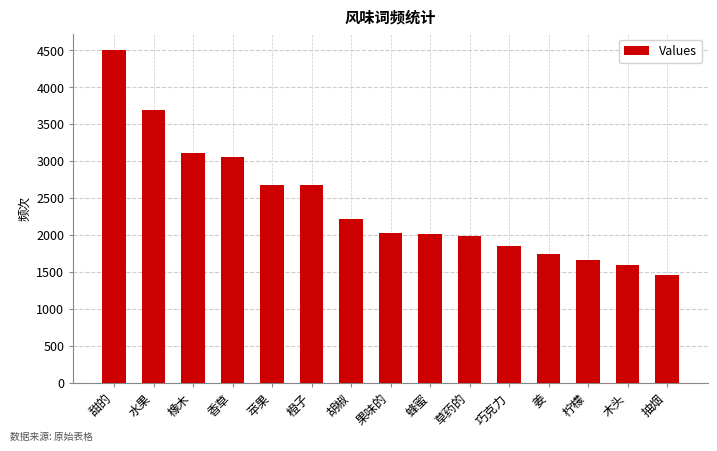

What is the greatest value displayed?

4497